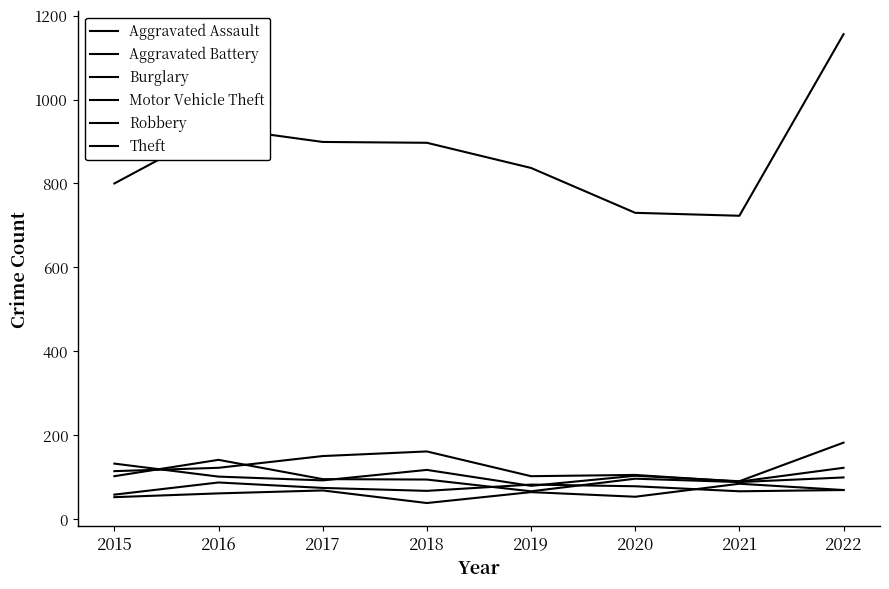

Between 2018 and 2022, which is larger?

2022